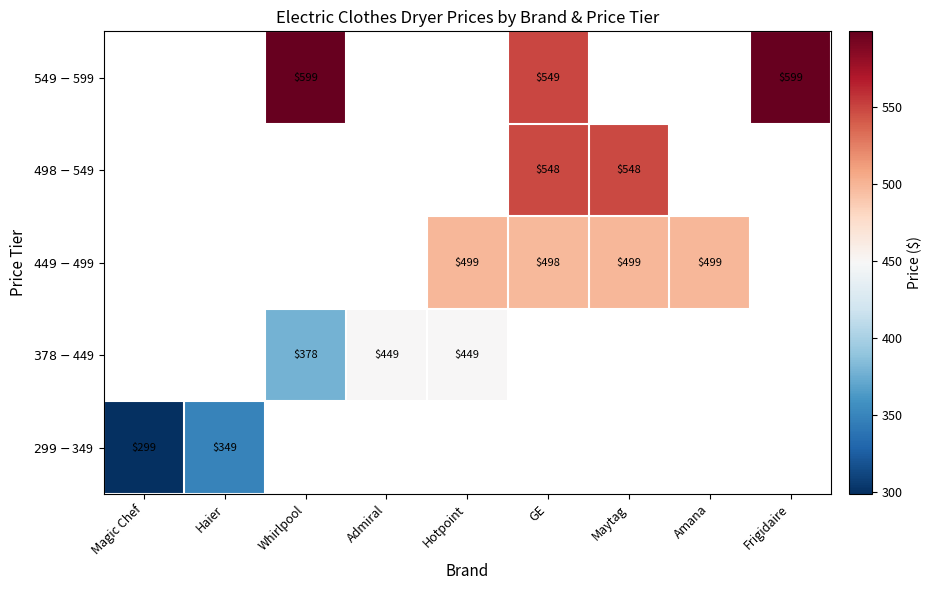

At how many categories does at least one series exceed 313?

8